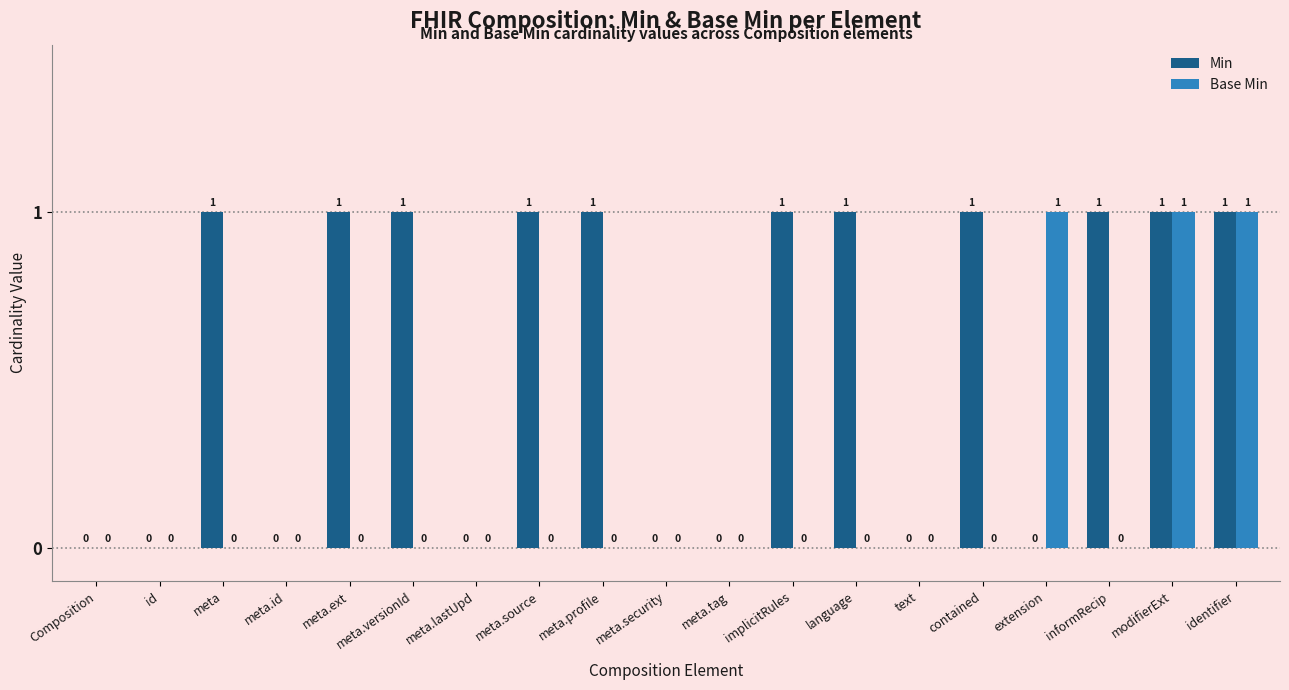

How many series are shown in this chart?

2